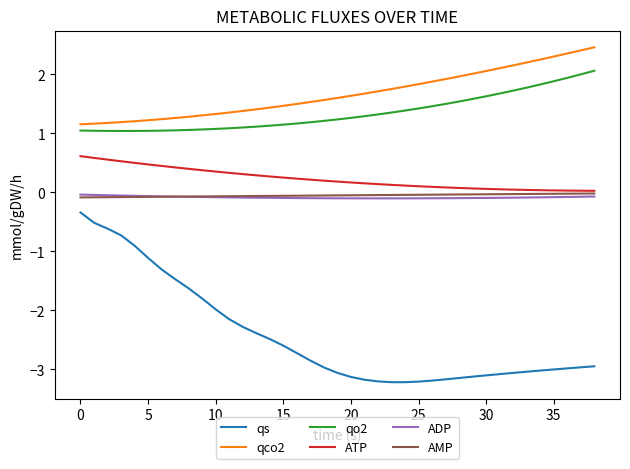

Which series has the widest spread of values?

qs